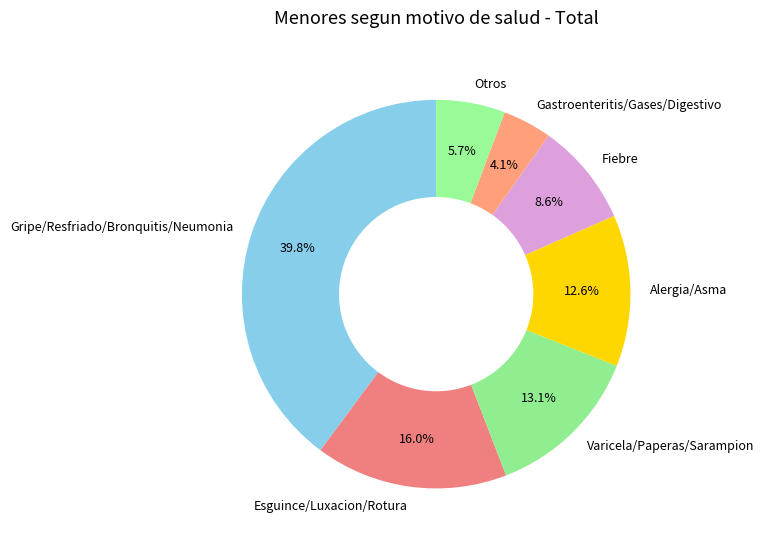

To the nearest percent, what is the difference between the Fiebre and Gripe/Resfriado/Bronquitis/Neumonia slice percentages?

31%